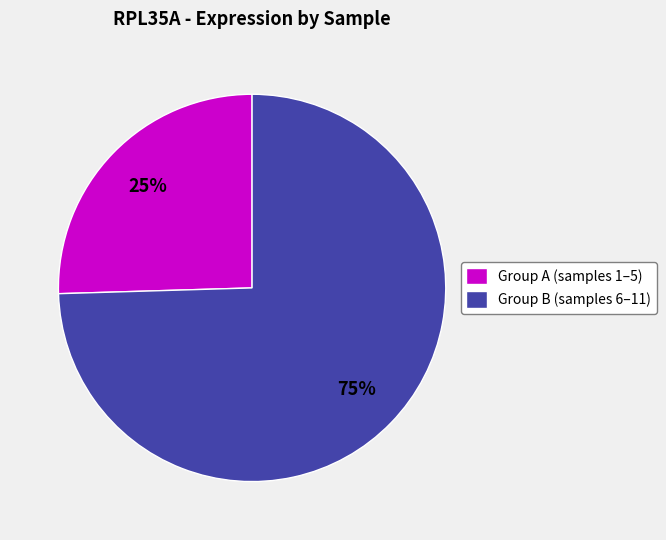

Which slice is the largest?

Group B (samples 6–11)